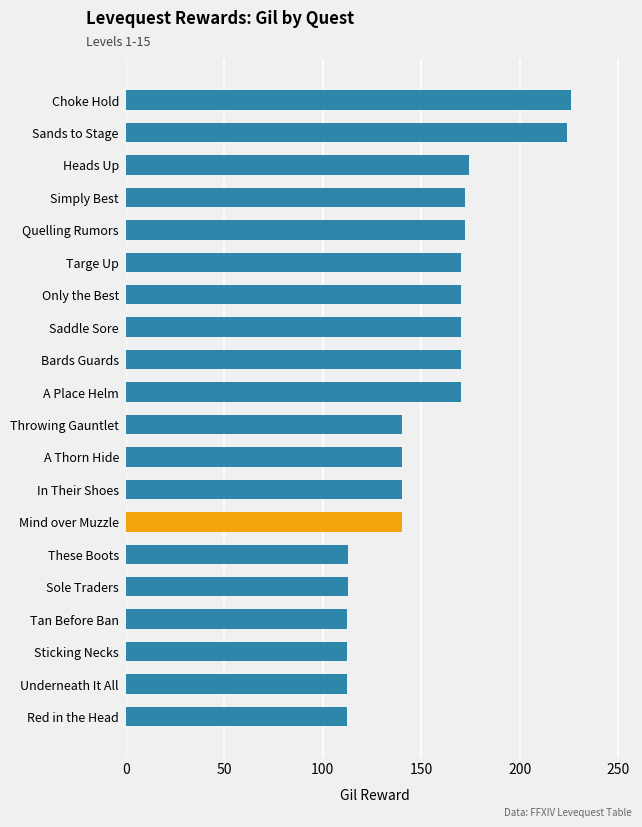

Is it true that the value at A Thorn Hide is 140?

True